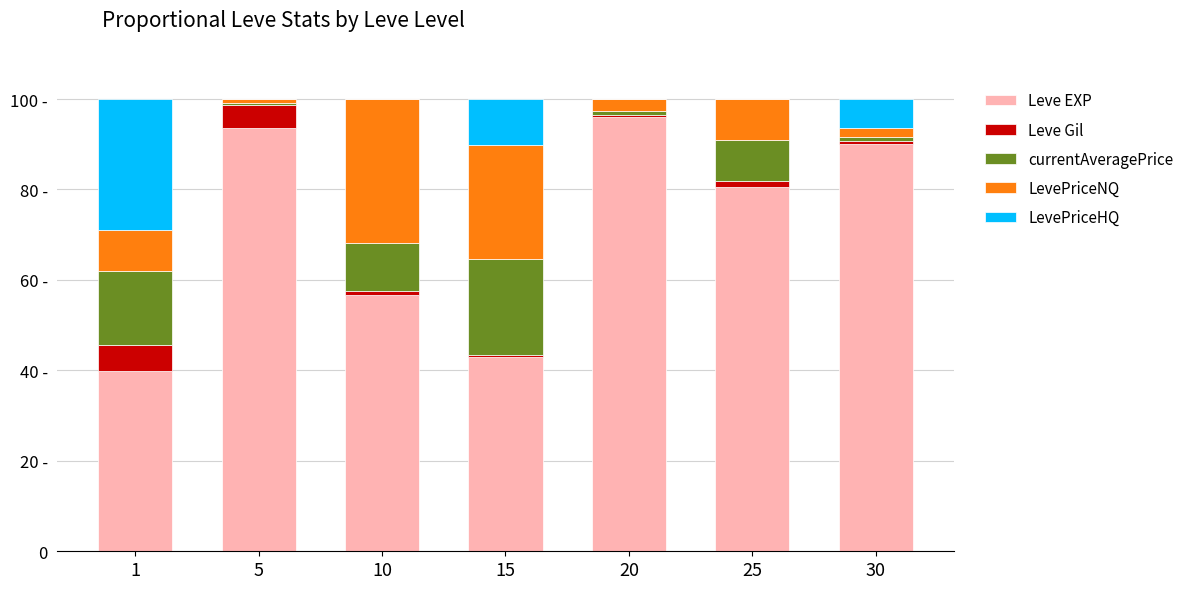

What are all the series names shown in the legend?

Leve EXP, Leve Gil, currentAveragePrice, LevePriceNQ, LevePriceHQ